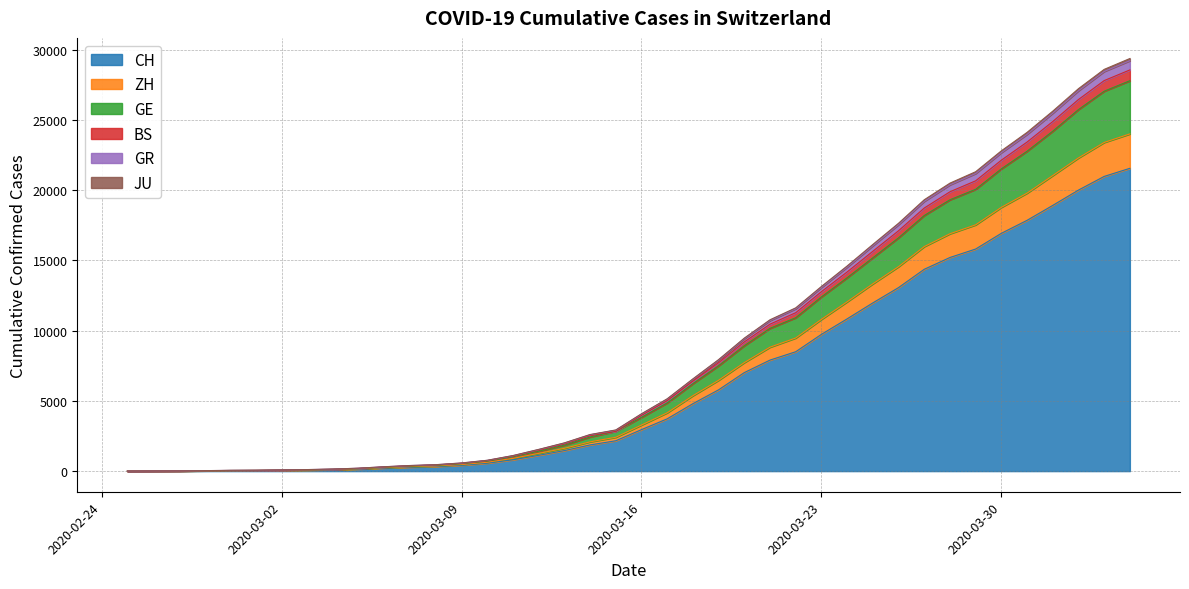

What is the highest value of the CH series?

21554